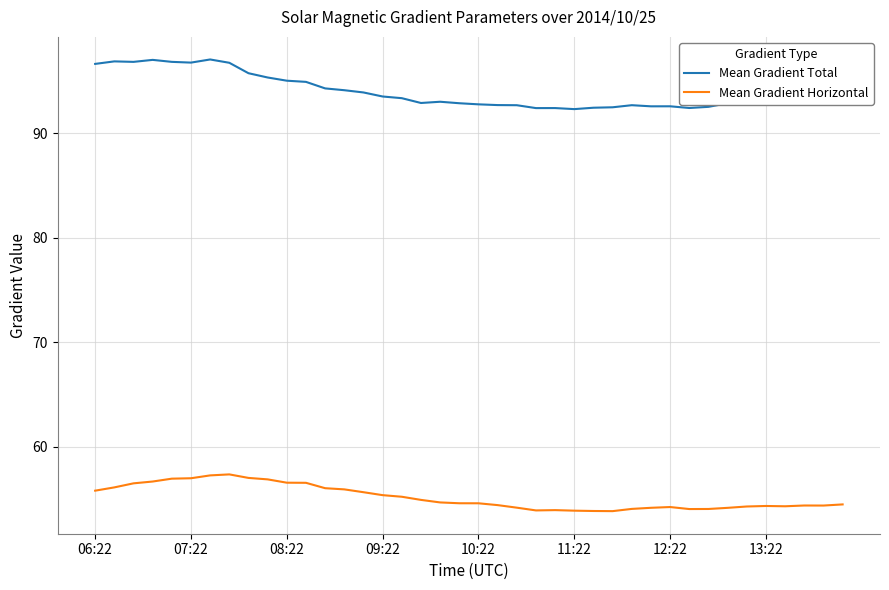

True or false: Mean Gradient Total and Mean Gradient Horizontal intersect in this chart.

False